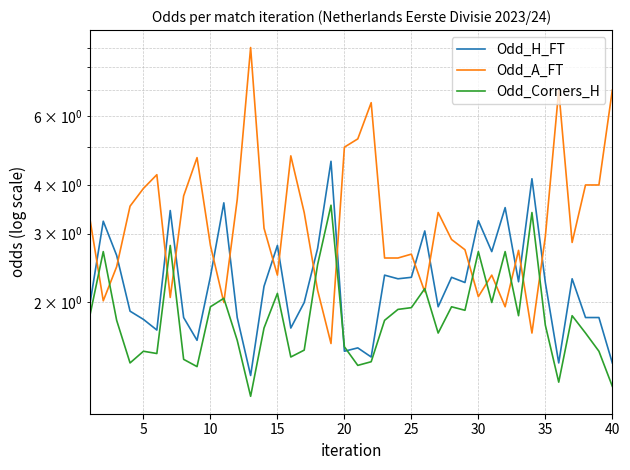

Reading left to right, transcribe all the data shown in this chart.

Odd_H_FT: 2.0	3.2	2.6	1.9	1.8	1.7	3.4	1.8	1.6	2.3	3.6	1.8	1.3	2.2	2.8	1.7	2.0	2.8	4.6	1.5	1.5	1.4	2.4	2.3	2.3	3.0	1.9	2.3	2.2	3.2	2.7	3.5	2.3	4.2	2.2	1.4	2.3	1.8	1.8	1.4
Odd_A_FT: 3.3	2.0	2.5	3.5	3.9	4.2	2.1	3.8	4.7	2.8	2.0	3.7	9.0	3.1	2.4	4.8	3.4	2.1	1.6	5.0	5.2	6.5	2.6	2.6	2.7	2.1	3.4	2.9	2.7	2.1	2.4	1.9	2.7	1.7	3.0	7.0	2.9	4.0	4.0	7.0
Odd_Corners_H: 1.9	2.7	1.8	1.4	1.5	1.5	2.8	1.4	1.4	1.9	2.0	1.6	1.1	1.7	2.1	1.4	1.5	2.5	3.5	1.5	1.4	1.4	1.8	1.9	1.9	2.2	1.7	1.9	1.9	2.7	2.0	2.7	1.9	3.4	1.8	1.2	1.9	1.7	1.5	1.2